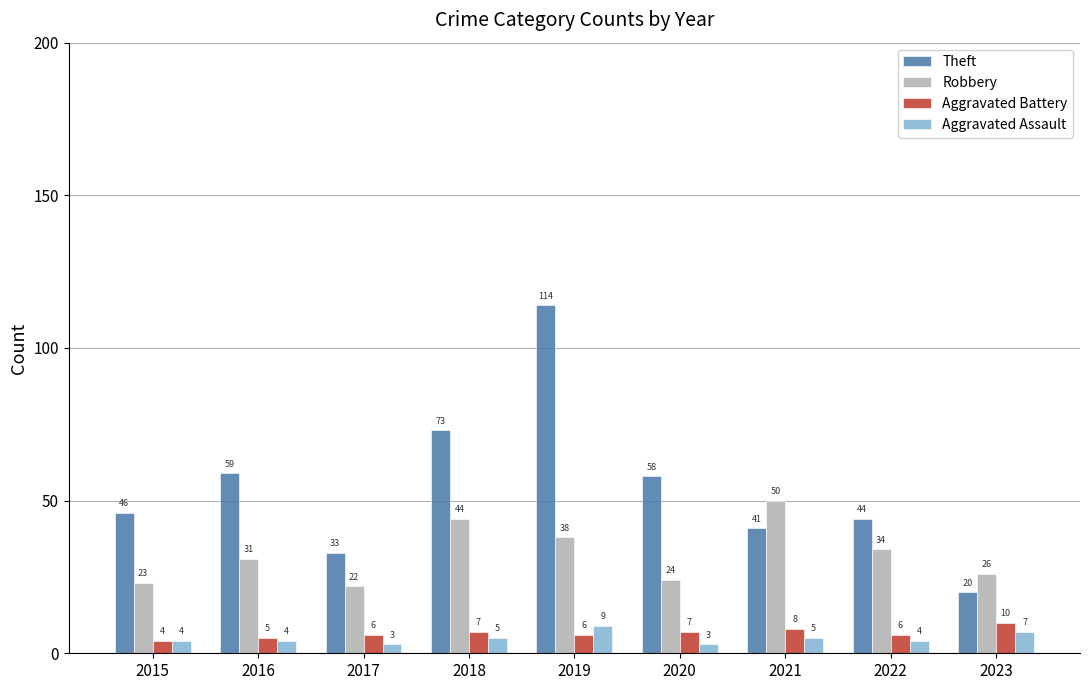

The value of Theft at 2019 is 198. True or false?

False